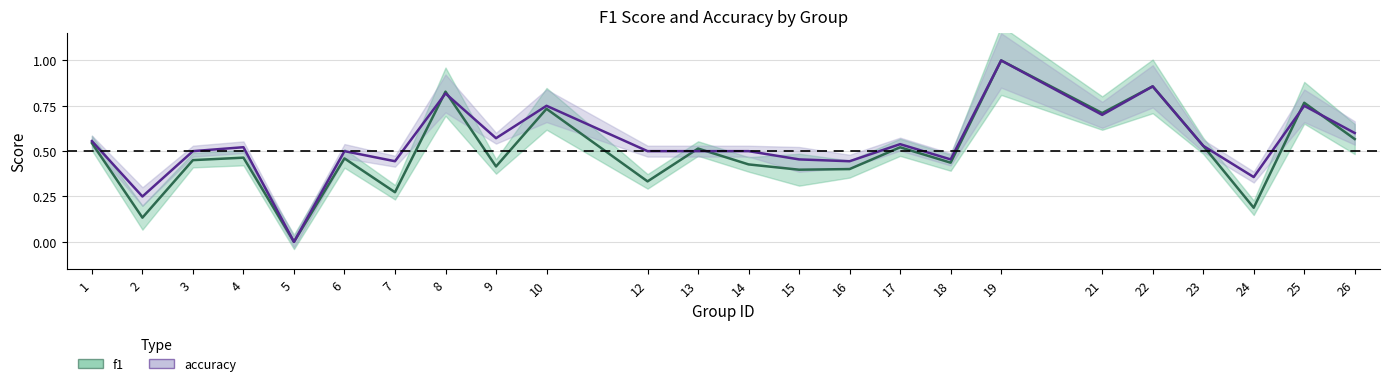

Between which two adjacent categories do f1 and accuracy first intersect?

7 and 8